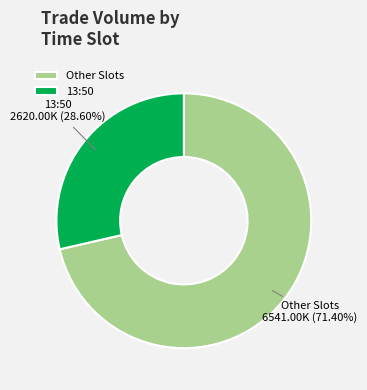

Count the number of slices in the pie.

2